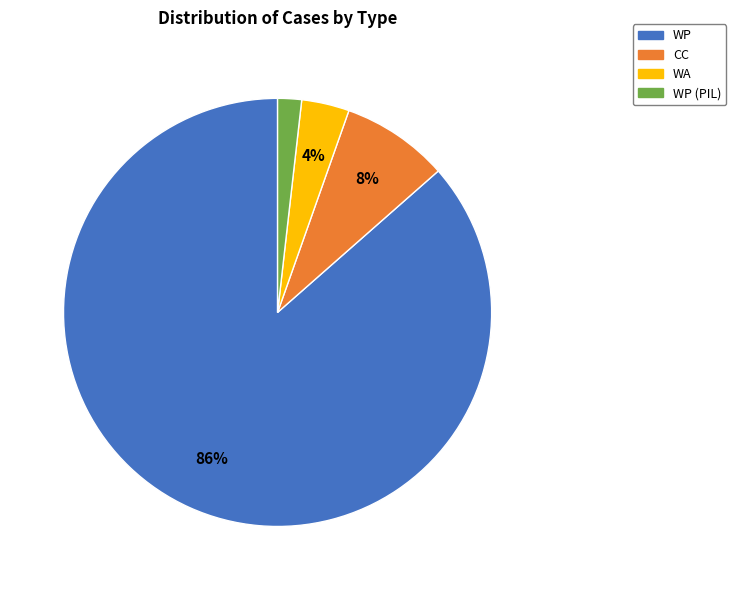

Does WP account for over 50% of the chart?

Yes